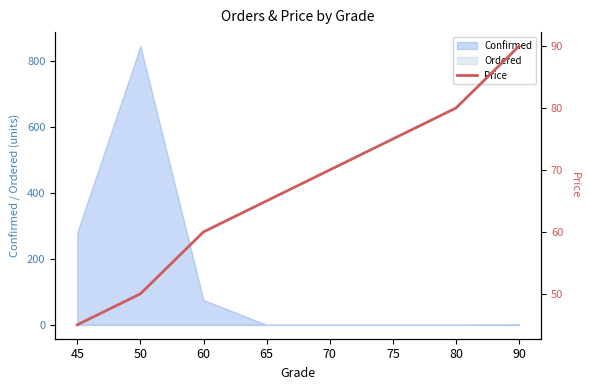

Is it true that the value at 75 is 75?

True